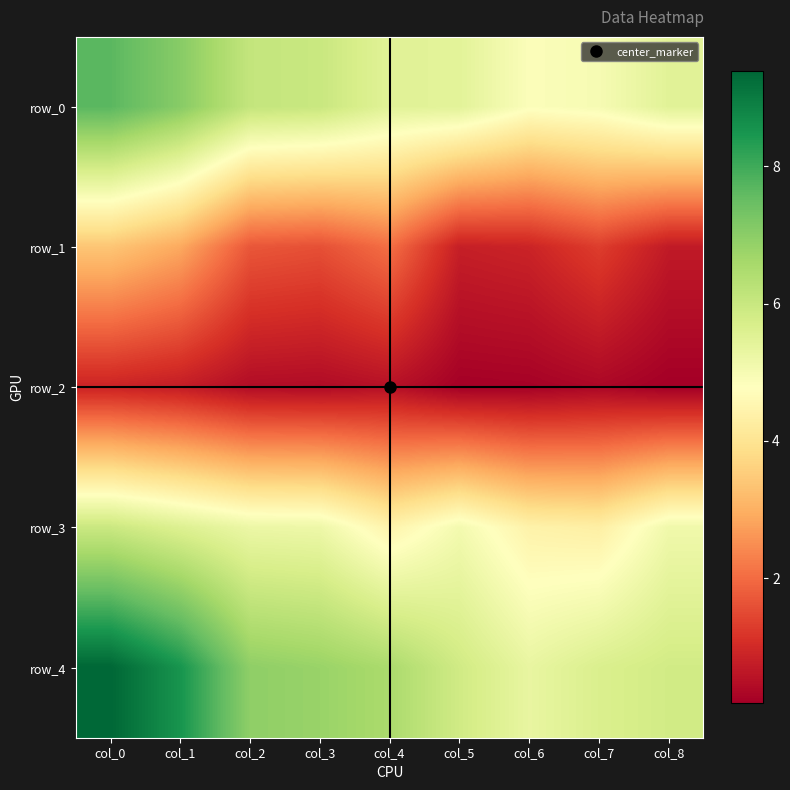

Where is row_3 nearest to the value 5?

col_5